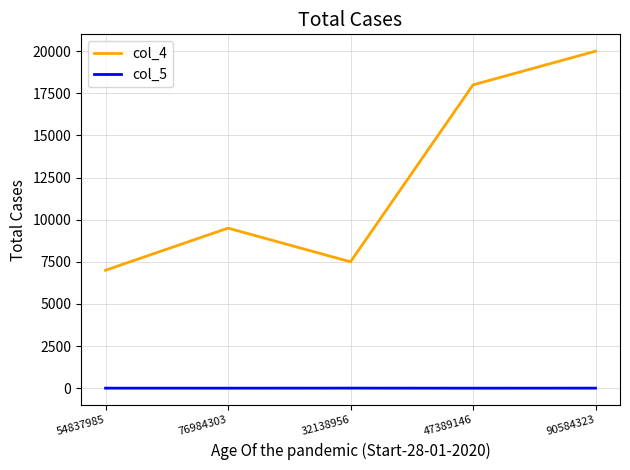

True or false: col_4 and col_5 intersect in this chart.

False